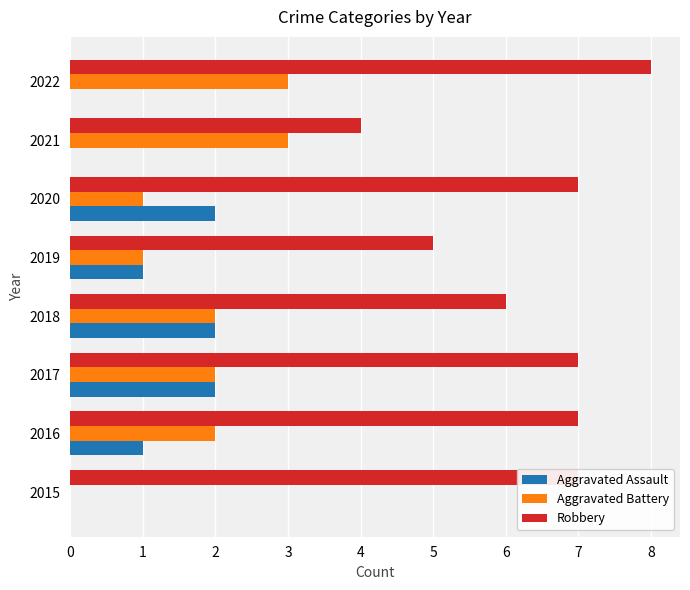

The value of Aggravated Battery at 2015 is 2. True or false?

False